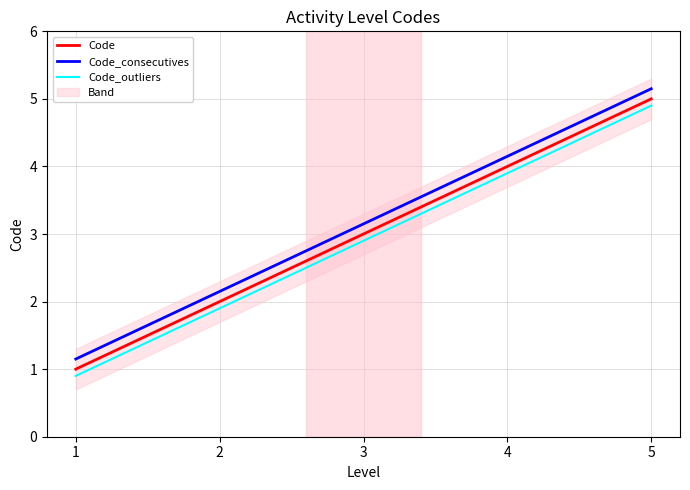

What is the value of the Code_outliers point at the 5th from the left?

4.9